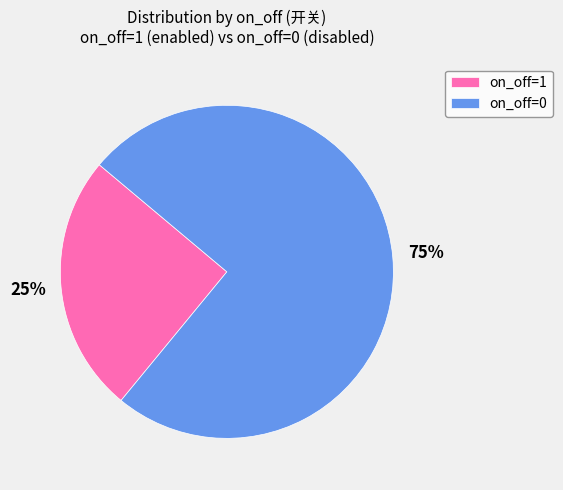

Is there any slice that represents more than half of the pie?

Yes